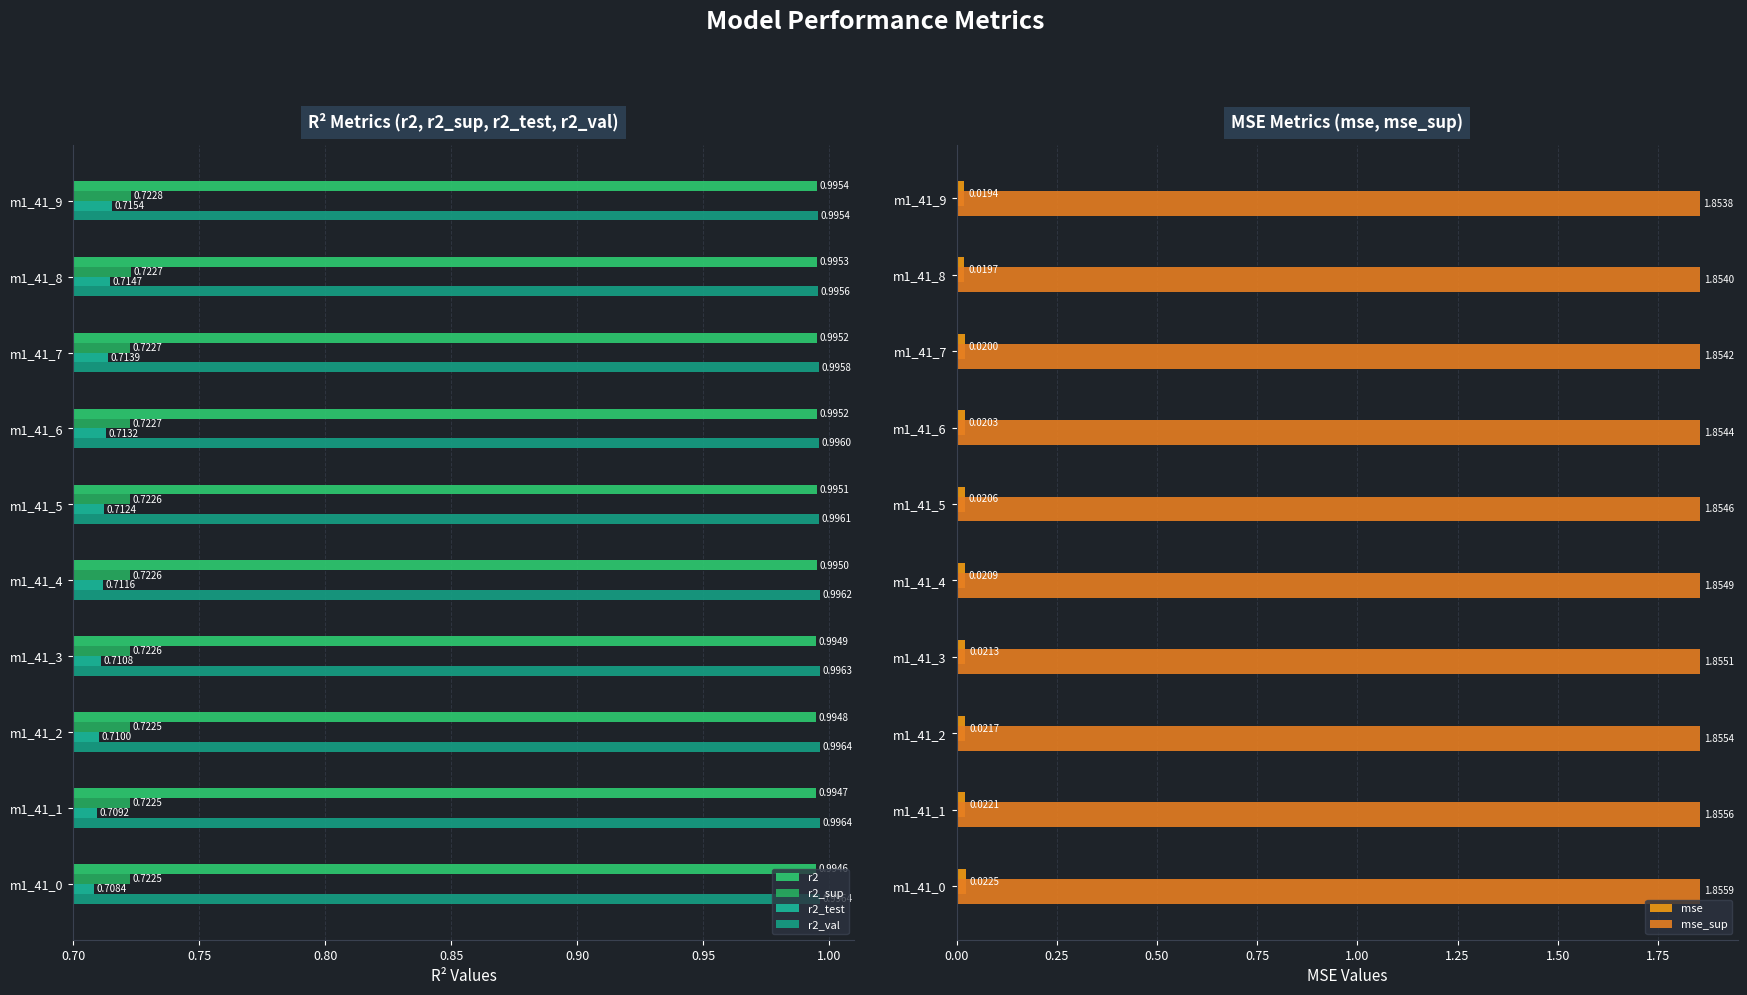

How many bars are there in each group?

6